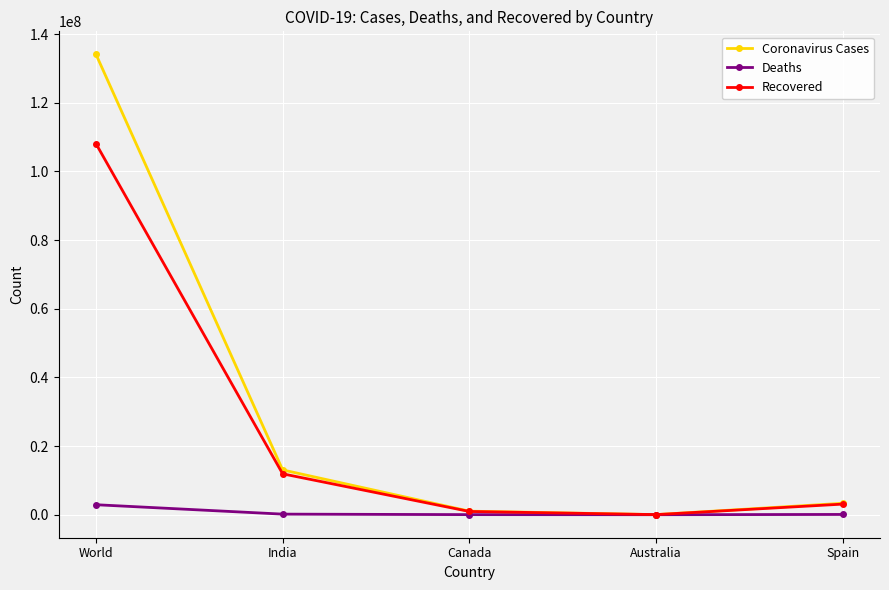

What position from the left is World?

1